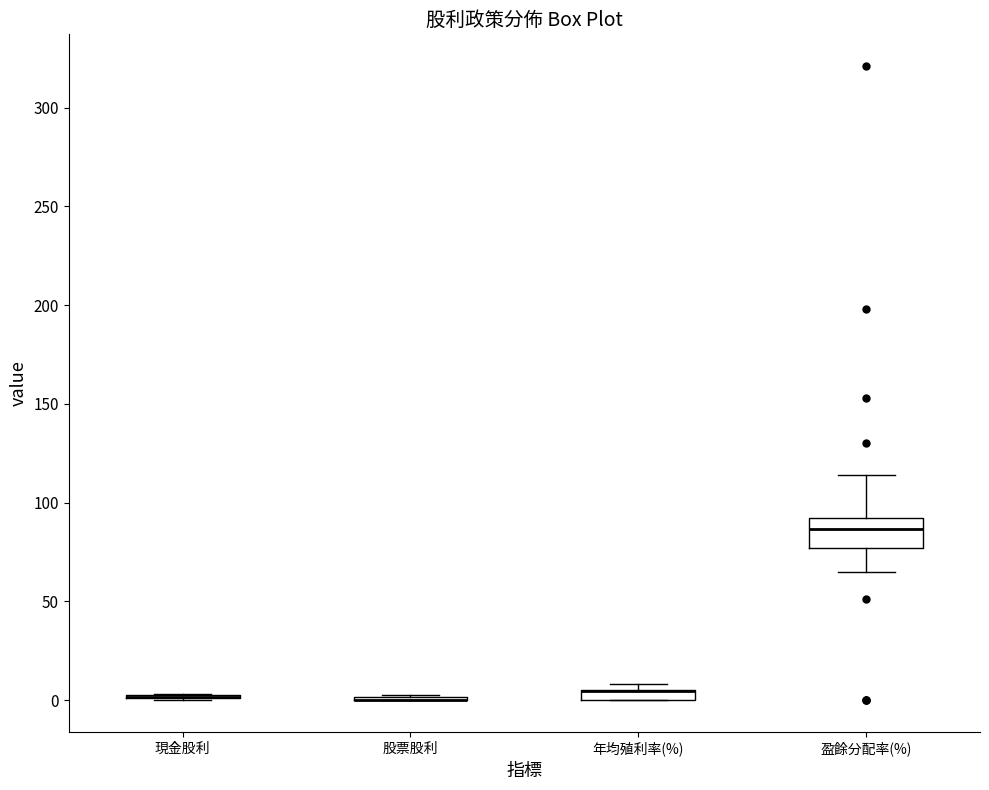

Where is the upper edge of the box for 年均殖利率(%) on the y-axis? The values are not printed on the chart, so give them approximately, as read against the axis.

5